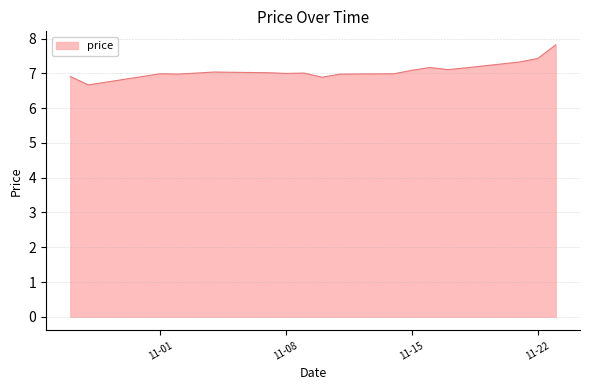

What is the smallest value displayed?

6.7